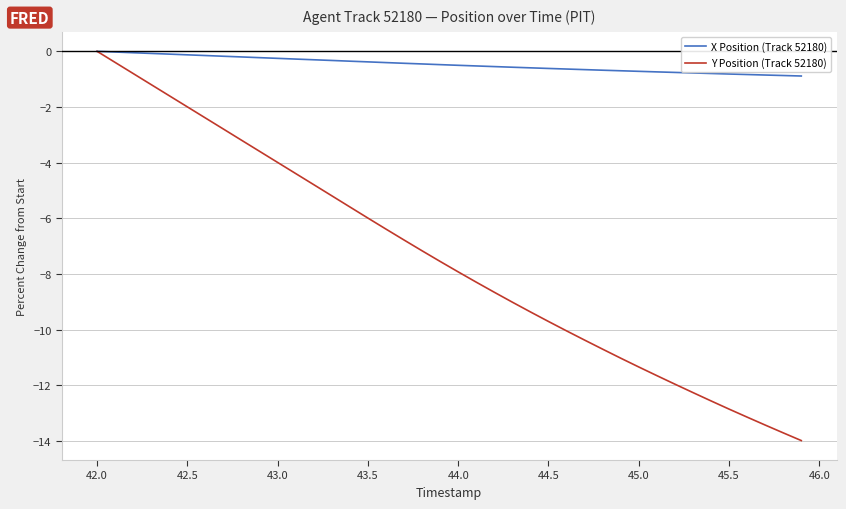

What are all the series names shown in the legend?

X Position (Track 52180), Y Position (Track 52180)